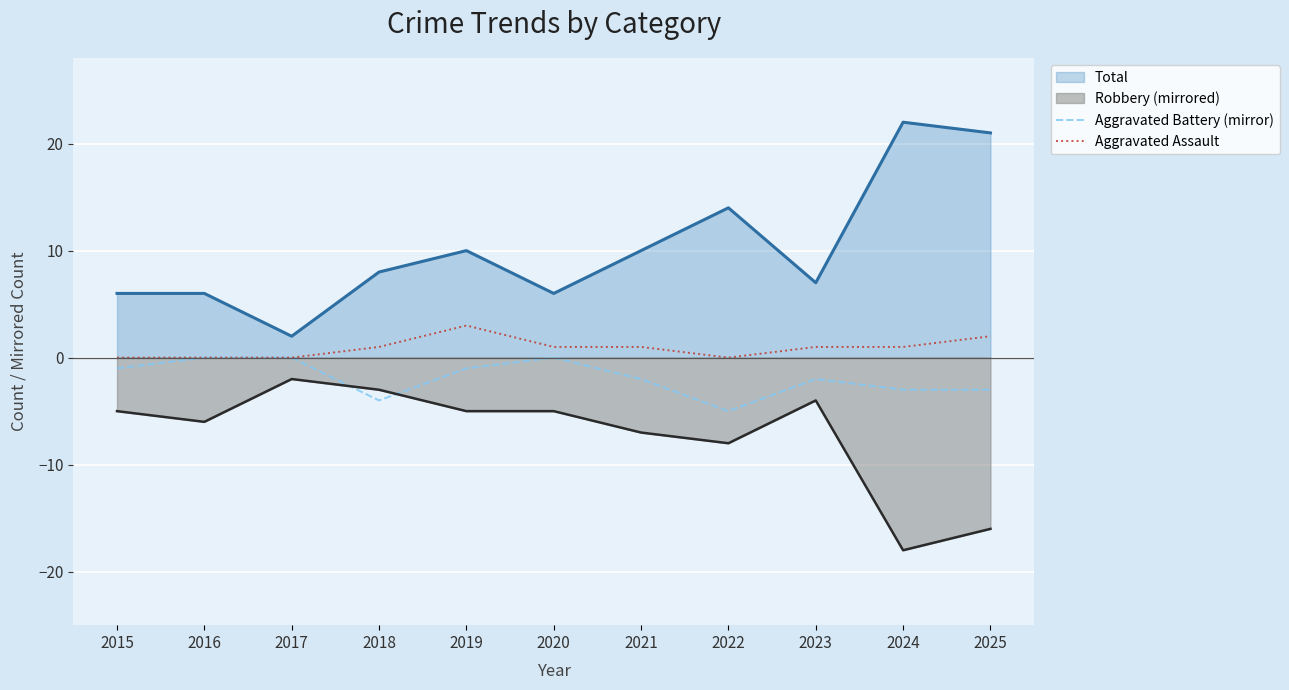

Does the chart display data point markers on the line(s)?

No